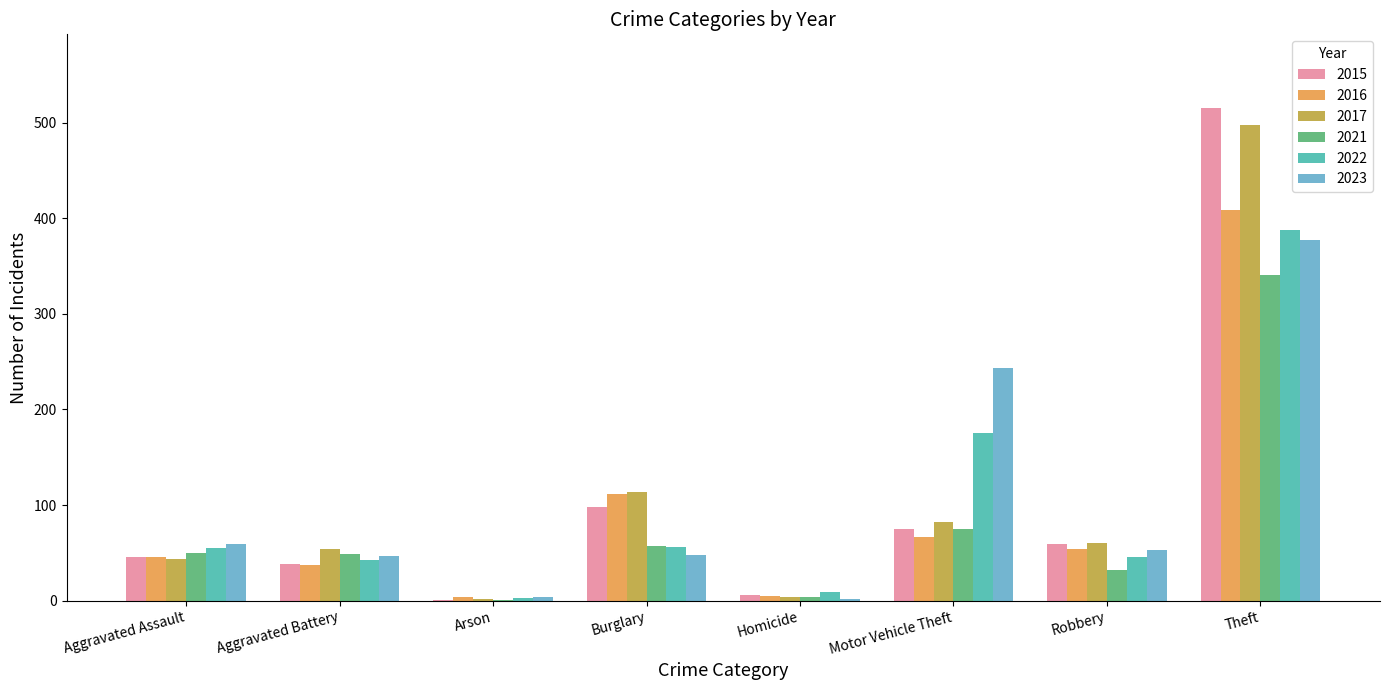

At which category does the chart reach its peak across all series?

Theft